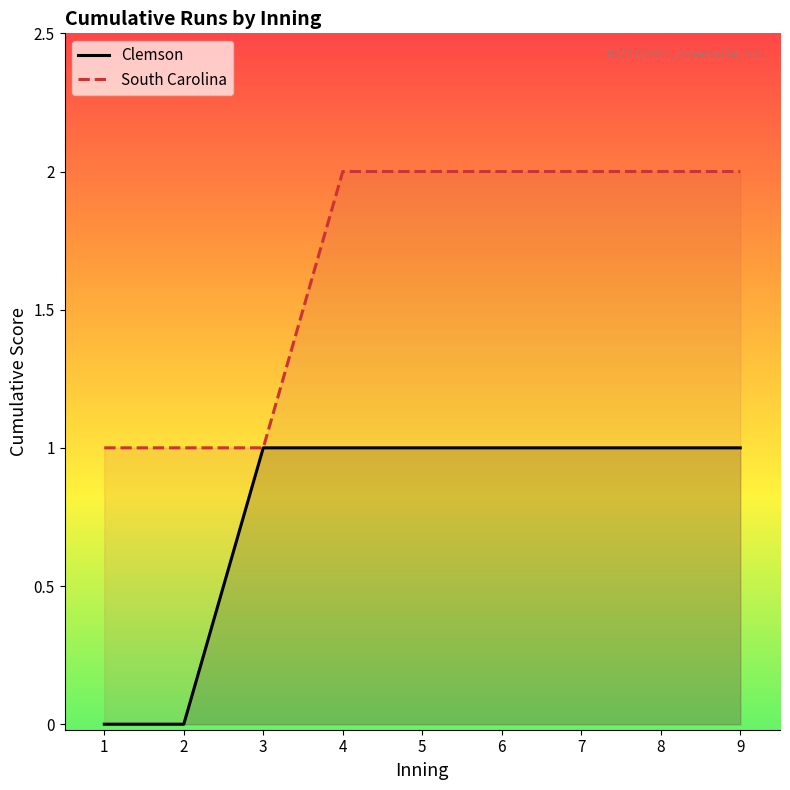

True or false: South Carolina and Clemson cross at least once.

False